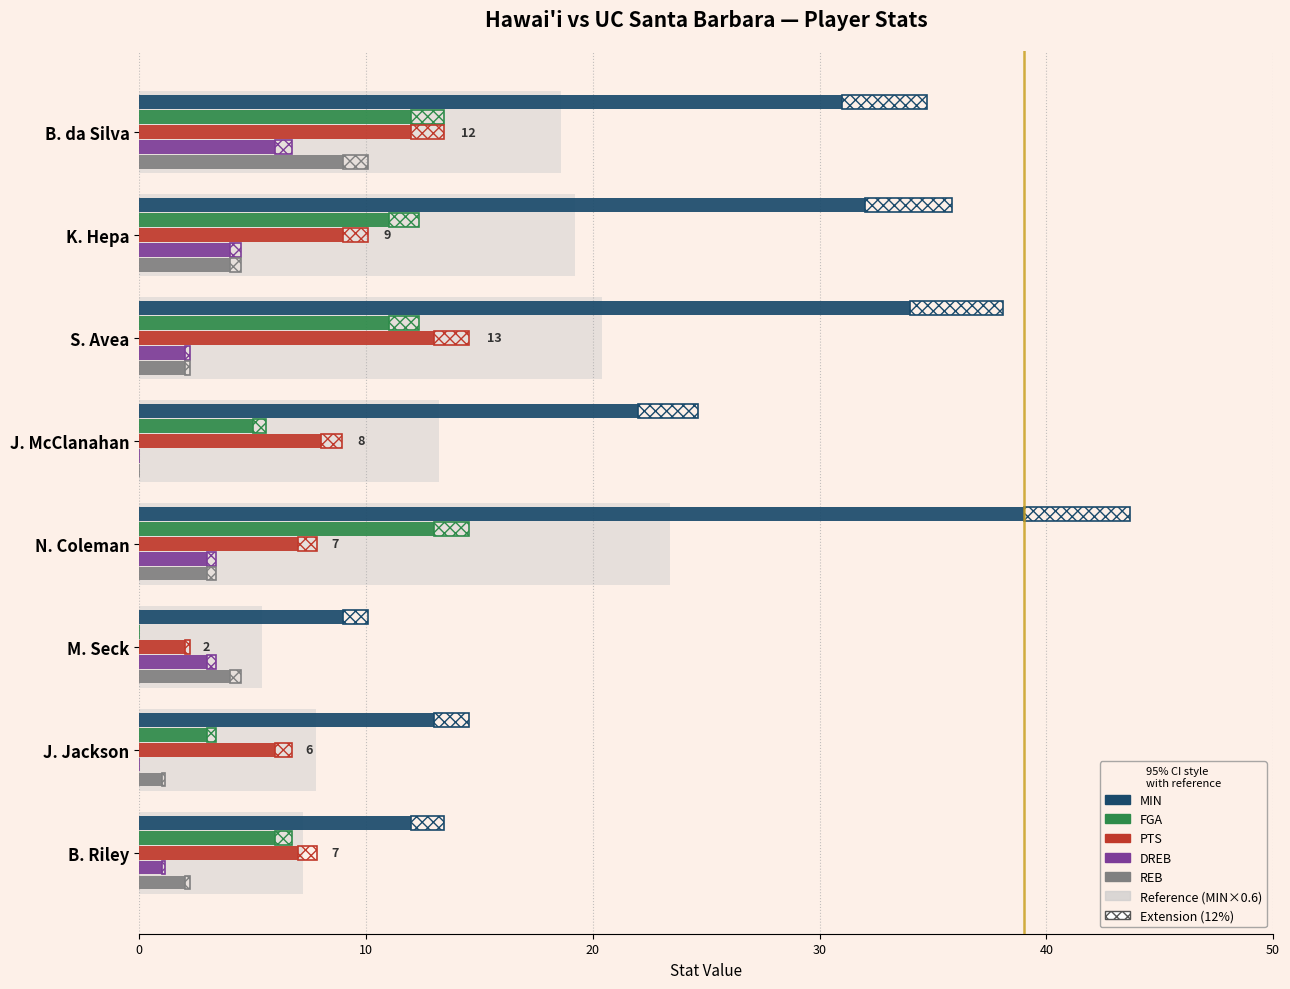

The FGA series shows 11 at 20. True or false?

True